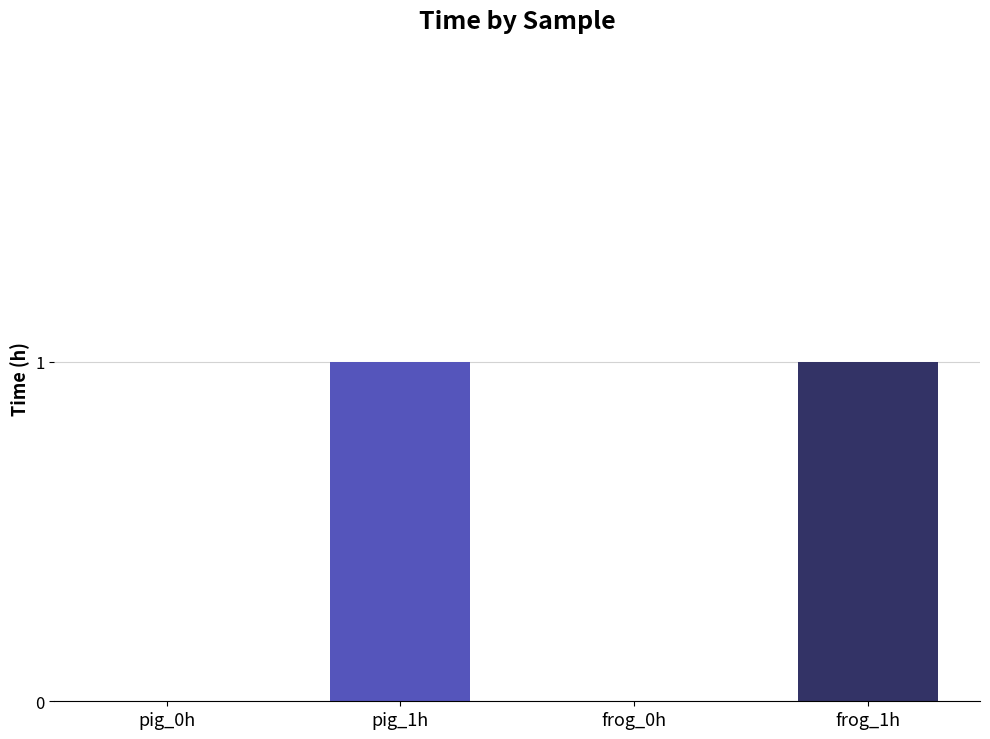

What is the approximate value at pig_1h?

1